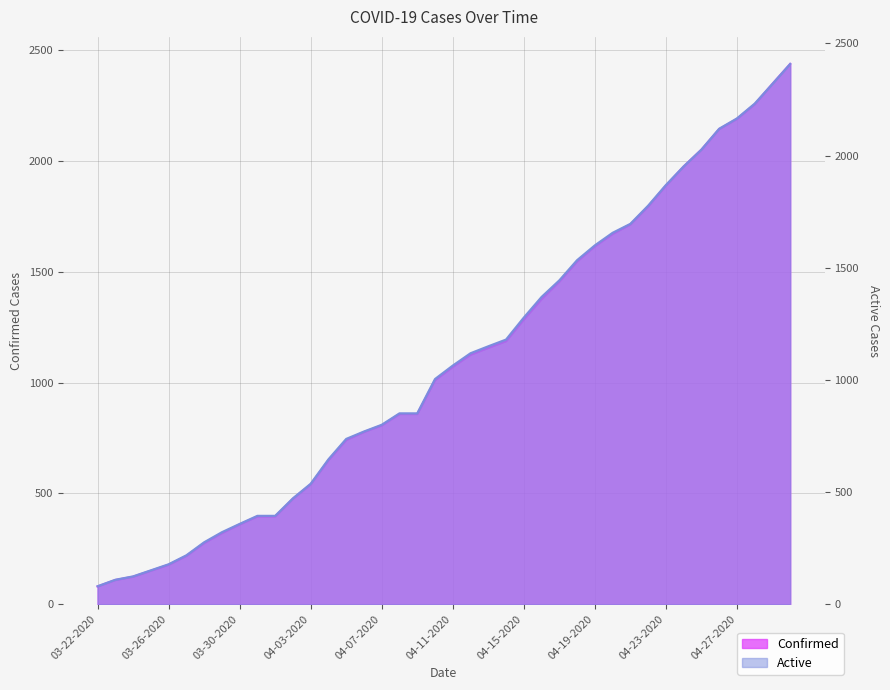

How many values in the Active series are below 1064?

20